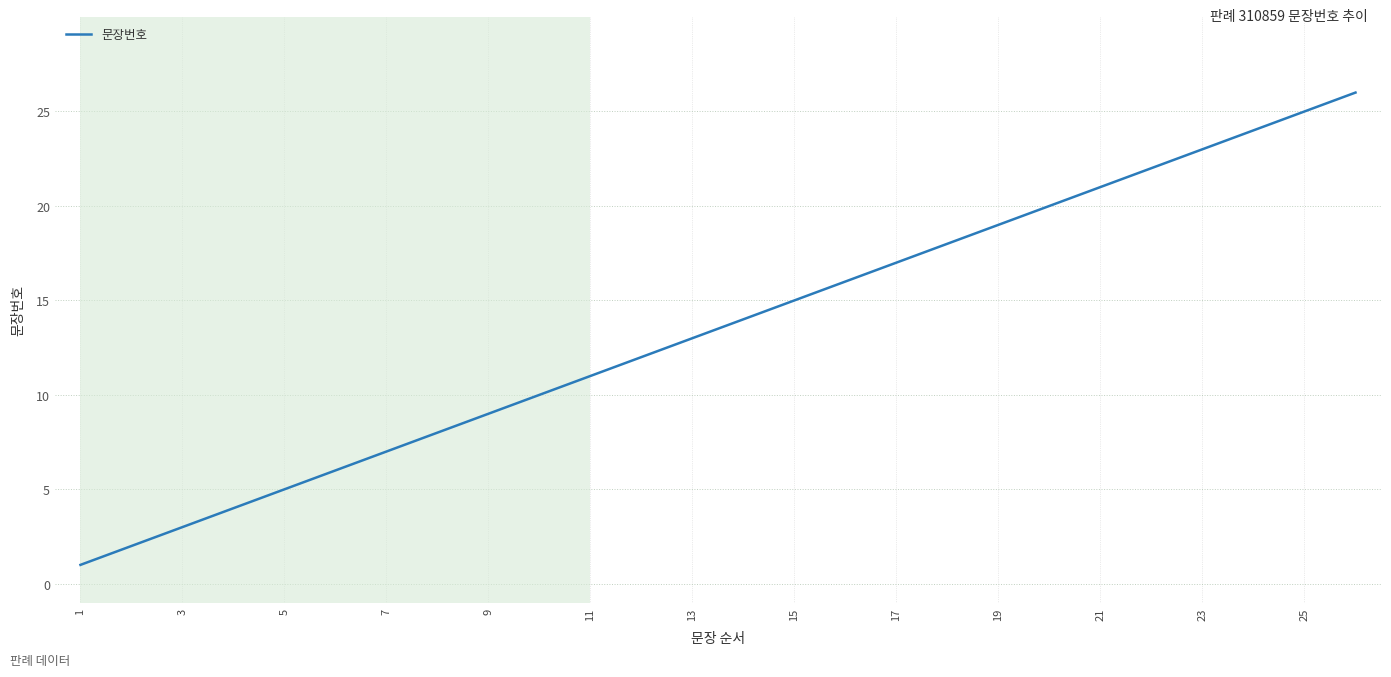

What is the greatest value displayed?

26